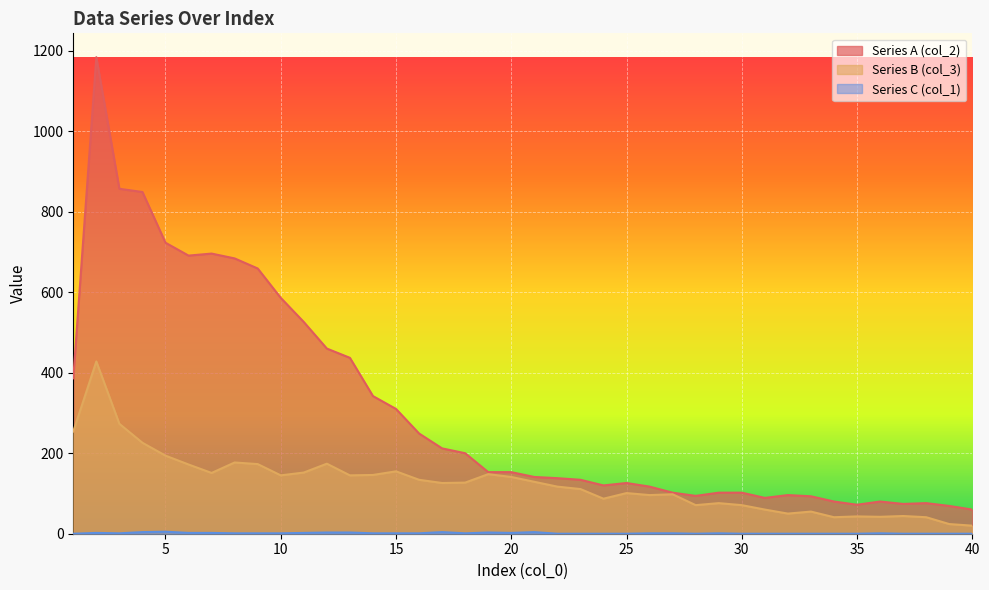

At how many categories does at least one series exceed 131?

23